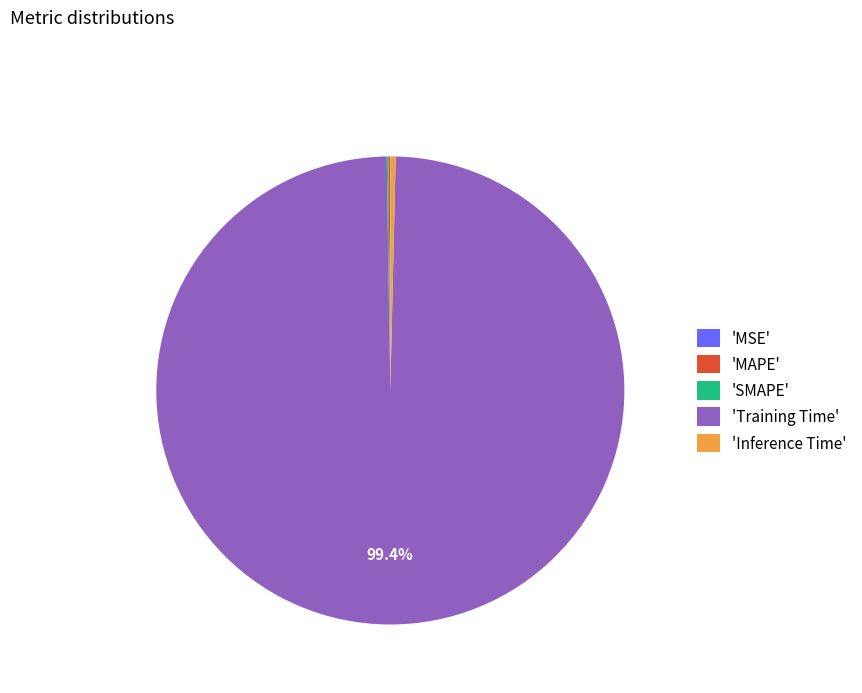

Does any single category account for the majority?

Yes